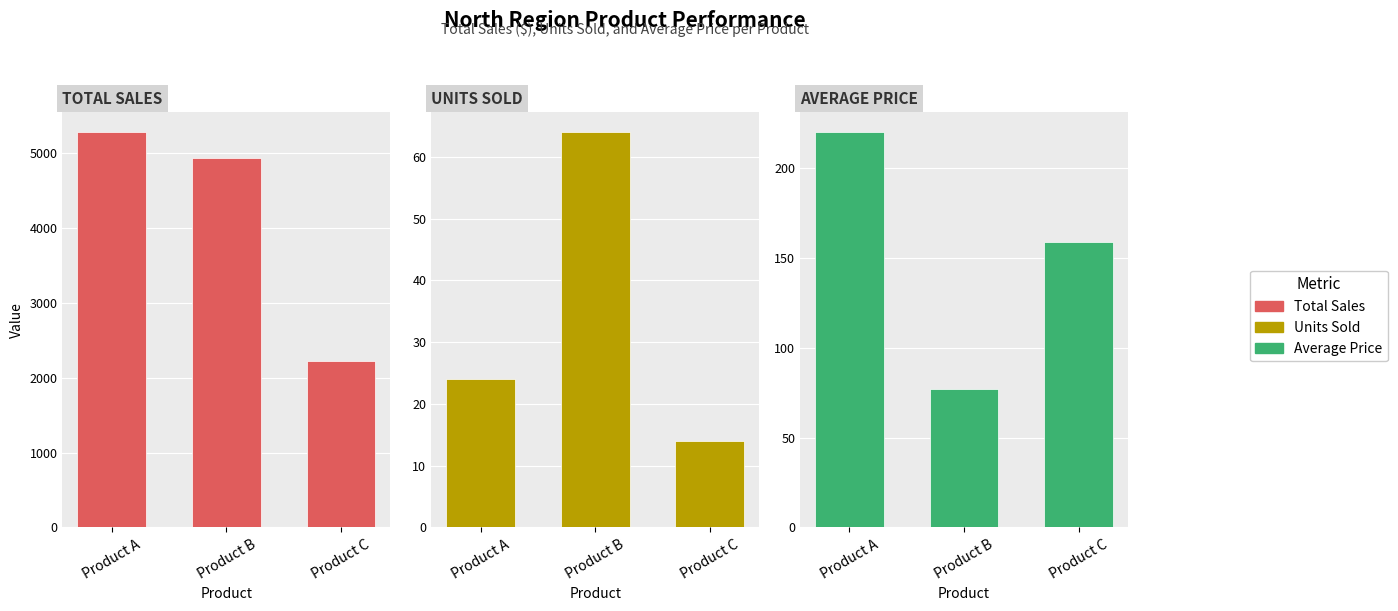

Is it true that Average Price equals 83.2 at Product A?

False